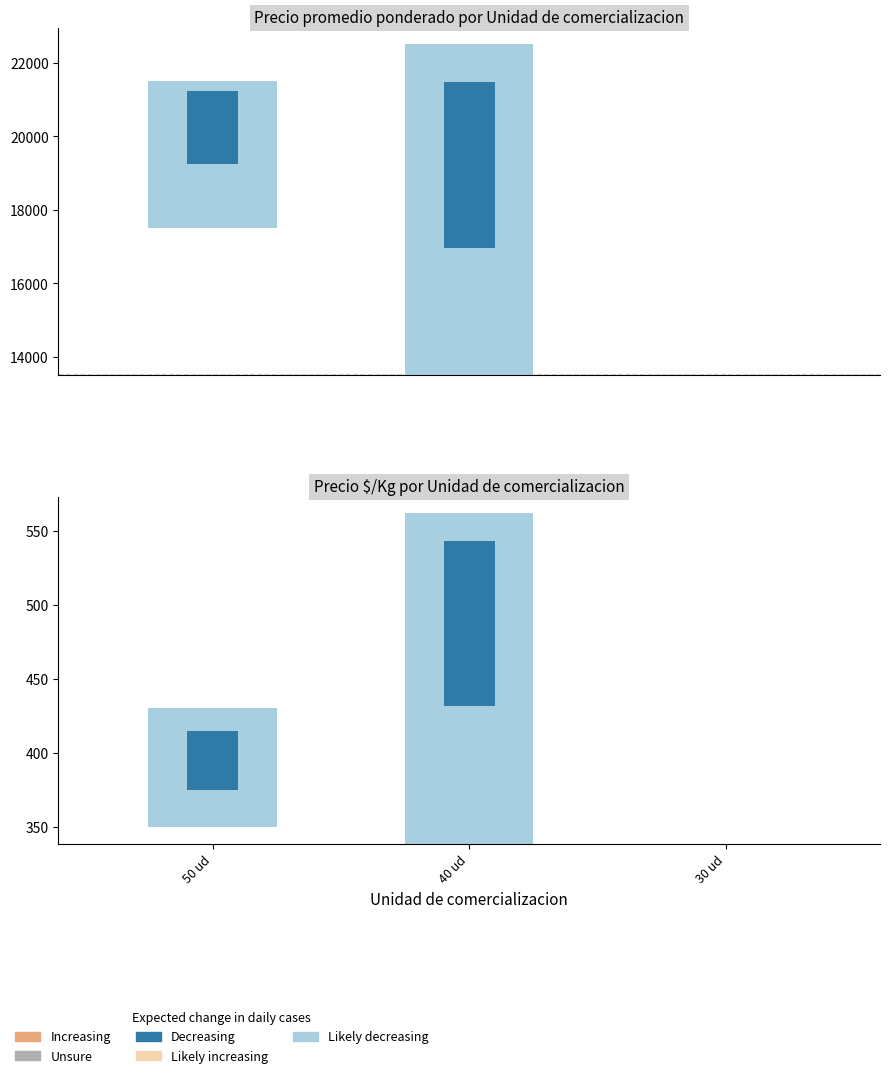

What is the difference between the maximum and second lowest values in the Precio promedio ponderado series?

9000